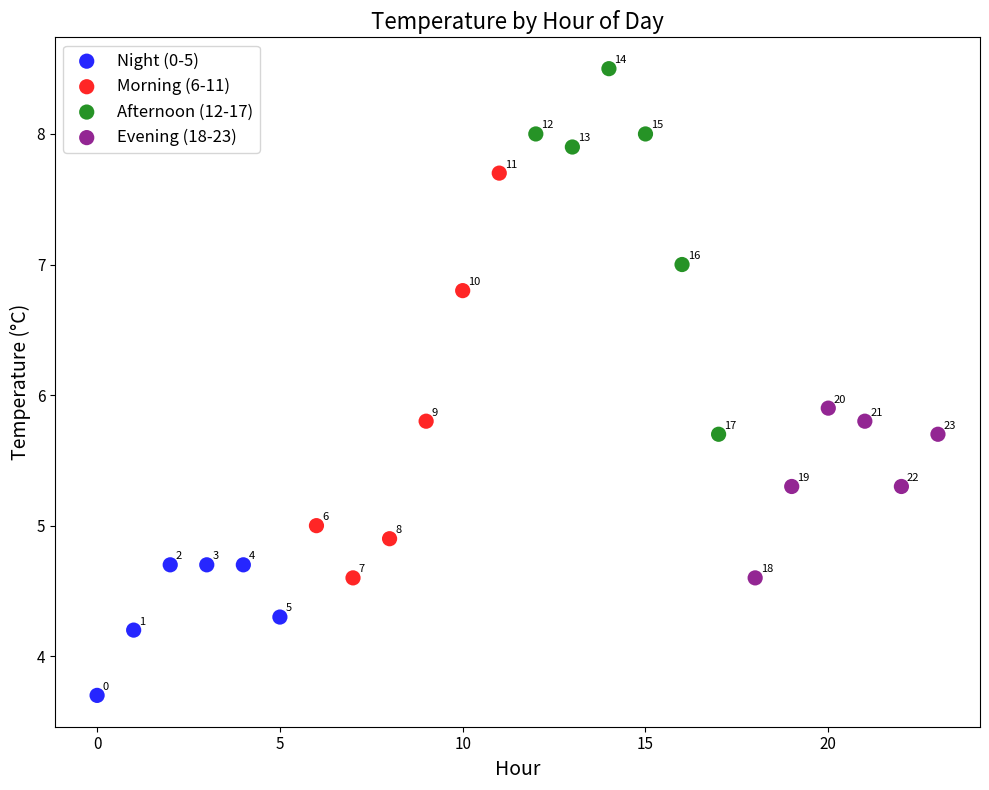

Which series has the largest Y range (max minus min)?

Morning (6-11)